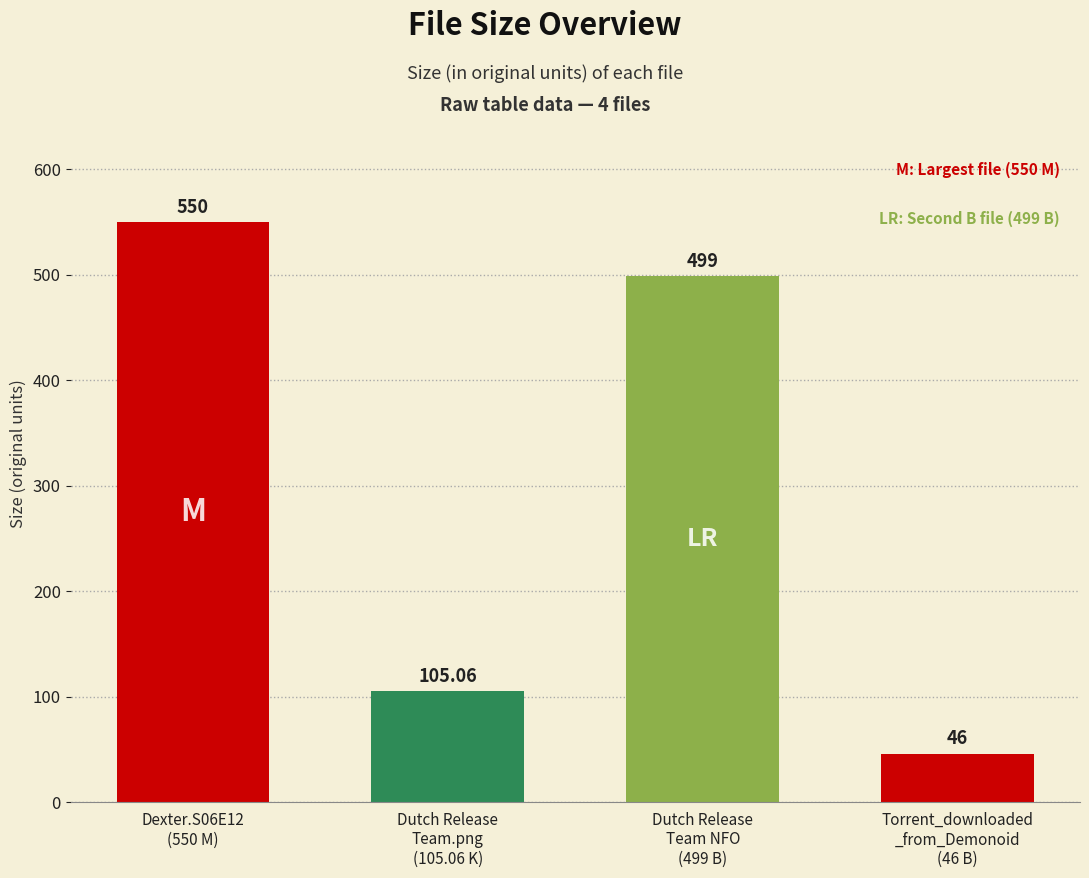

What is the smallest value displayed?

46.0